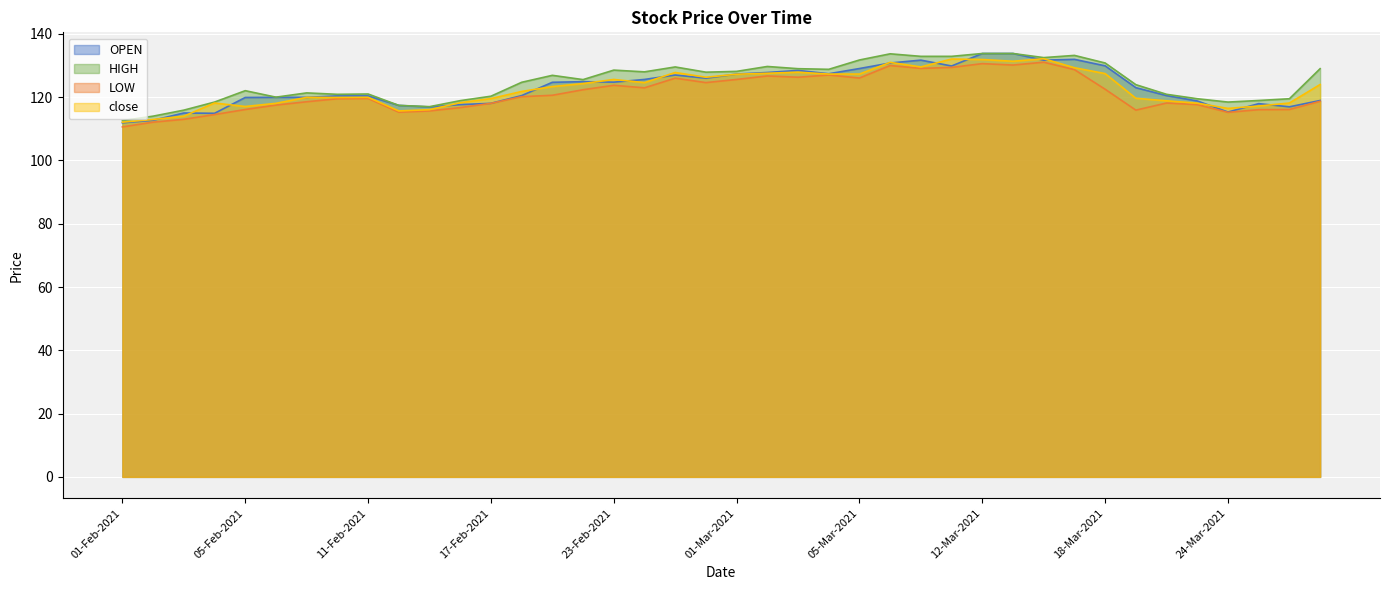

What is the minimum value shown in the chart?

110.6